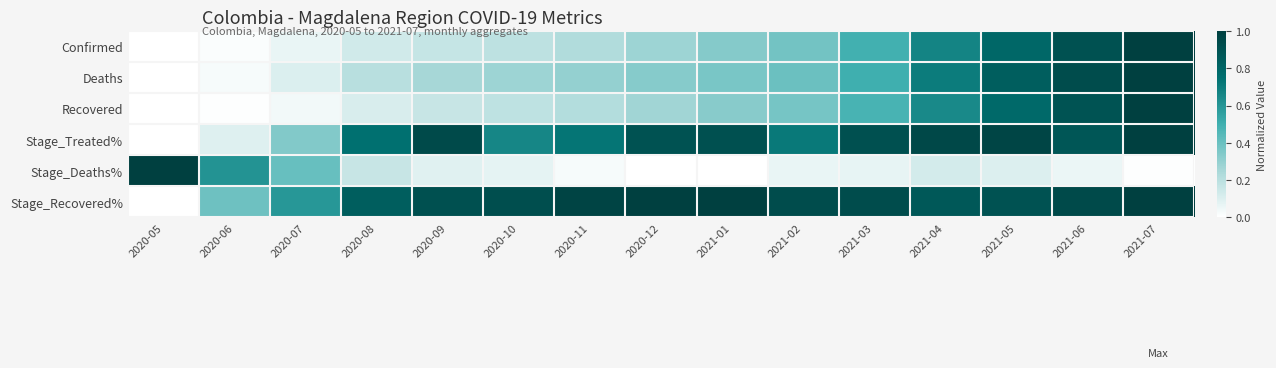

Reading left to right, list all the values displayed in this chart.

Confirmed: 2020-05=0.0	2020-06=0.0	2020-07=0.1	2020-08=0.1	2020-09=0.2	2020-10=0.2	2020-11=0.2	2020-12=0.3	2021-01=0.3	2021-02=0.4	2021-03=0.5	2021-04=0.7	2021-05=0.8	2021-06=0.9	2021-07=1.0
Deaths: 2020-05=0.0	2020-06=0.0	2020-07=0.1	2020-08=0.2	2020-09=0.3	2020-10=0.3	2020-11=0.3	2020-12=0.3	2021-01=0.4	2021-02=0.4	2021-03=0.5	2021-04=0.7	2021-05=0.8	2021-06=0.9	2021-07=1.0
Recovered: 2020-05=0.0	2020-06=0.0	2020-07=0.0	2020-08=0.1	2020-09=0.2	2020-10=0.2	2020-11=0.2	2020-12=0.3	2021-01=0.3	2021-02=0.4	2021-03=0.5	2021-04=0.7	2021-05=0.8	2021-06=0.9	2021-07=1.0
Stage_Treated%: 2020-05=0.0	2020-06=0.1	2020-07=0.3	2020-08=0.7	2020-09=0.9	2020-10=0.7	2020-11=0.7	2020-12=0.9	2021-01=0.9	2021-02=0.7	2021-03=0.9	2021-04=1.0	2021-05=1.0	2021-06=0.9	2021-07=1.0
Stage_Deaths%: 2020-05=1.0	2020-06=0.6	2020-07=0.4	2020-08=0.2	2020-09=0.1	2020-10=0.1	2020-11=0.0	2020-12=0.0	2021-01=0.0	2021-02=0.1	2021-03=0.1	2021-04=0.1	2021-05=0.1	2021-06=0.1	2021-07=0.0
Stage_Recovered%: 2020-05=0.0	2020-06=0.4	2020-07=0.6	2020-08=0.8	2020-09=0.9	2020-10=0.9	2020-11=1.0	2020-12=1.0	2021-01=1.0	2021-02=0.9	2021-03=0.9	2021-04=0.9	2021-05=0.9	2021-06=0.9	2021-07=1.0